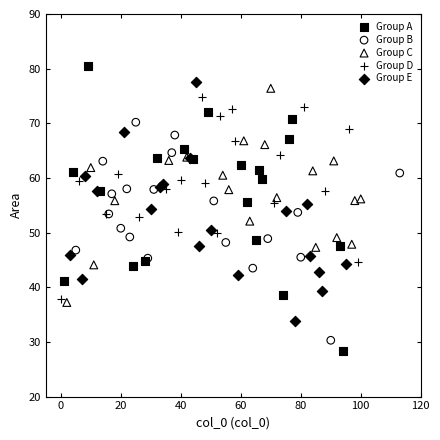

Which series reaches the maximum Y coordinate?

Group A